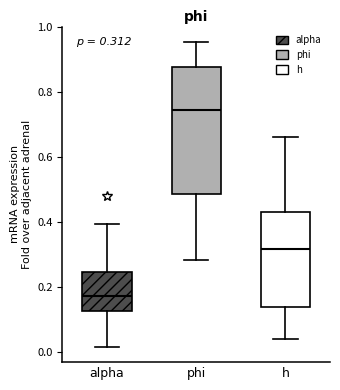

Which box has the highest median line?

phi